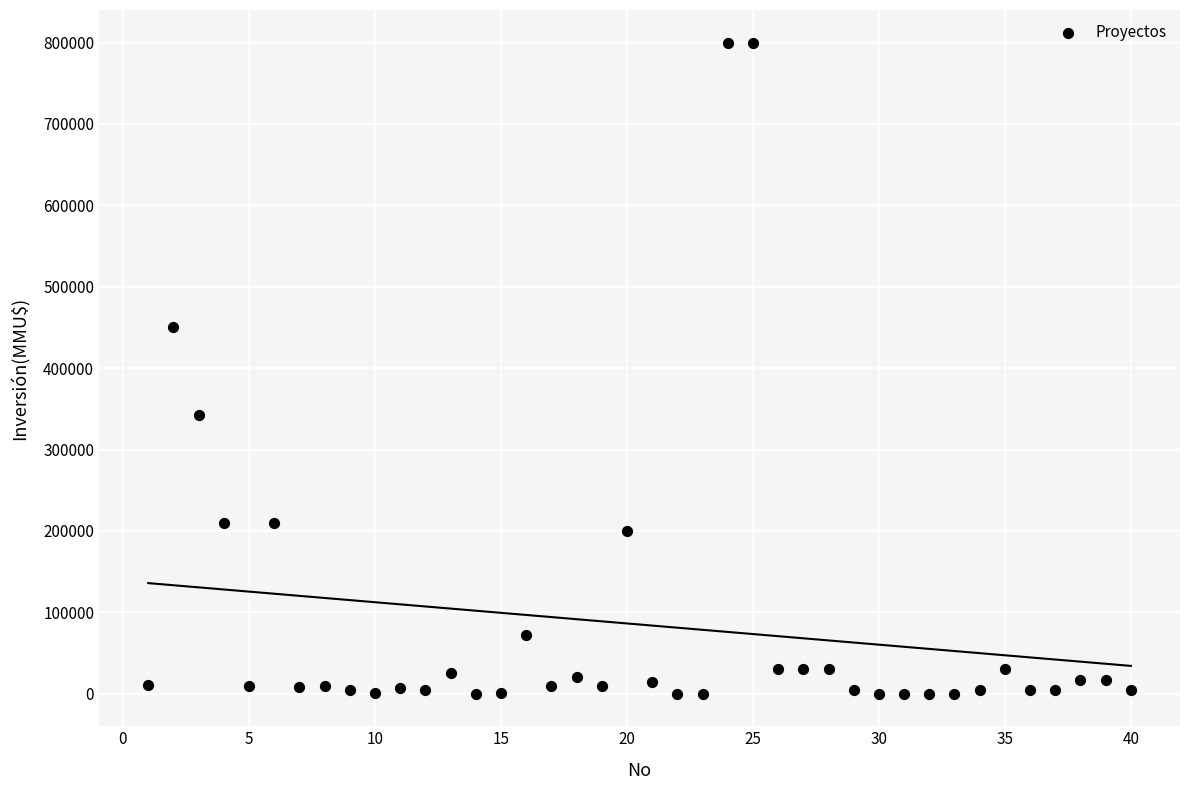

What is the range of X values (max minus min)?

39